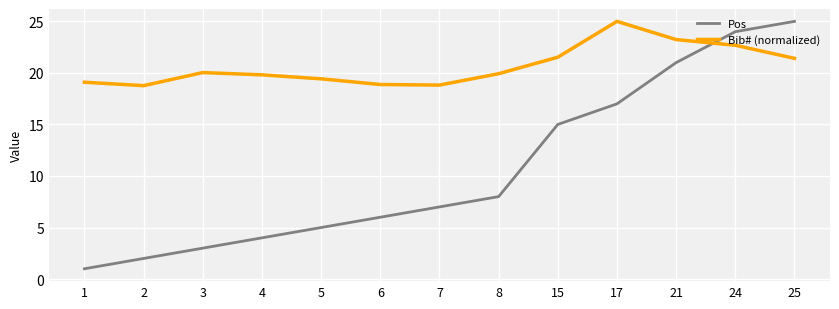

Which series changed the most between 6 and 8?

Pos